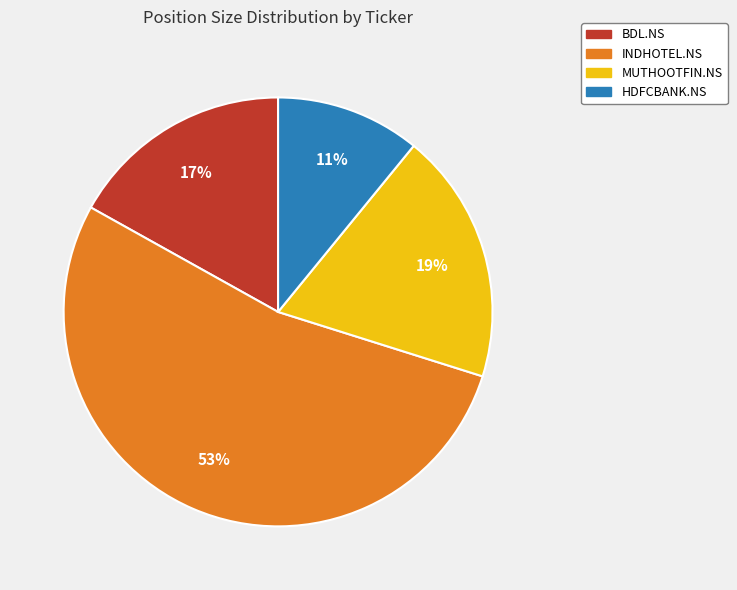

Rank the categories by value from highest to lowest.

INDHOTEL.NS, MUTHOOTFIN.NS, BDL.NS, HDFCBANK.NS